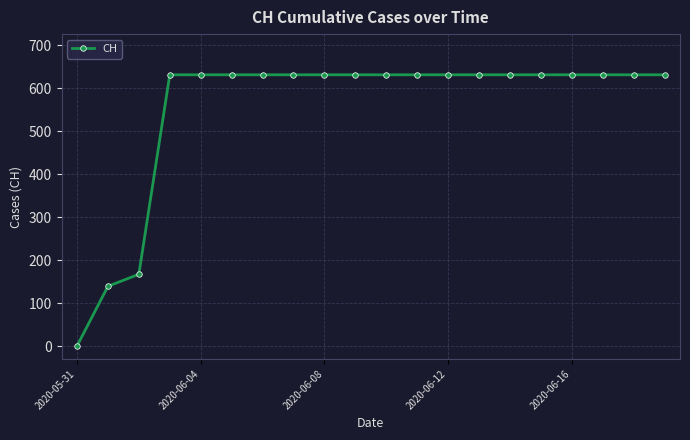

Does the chart have visible grid lines?

Yes